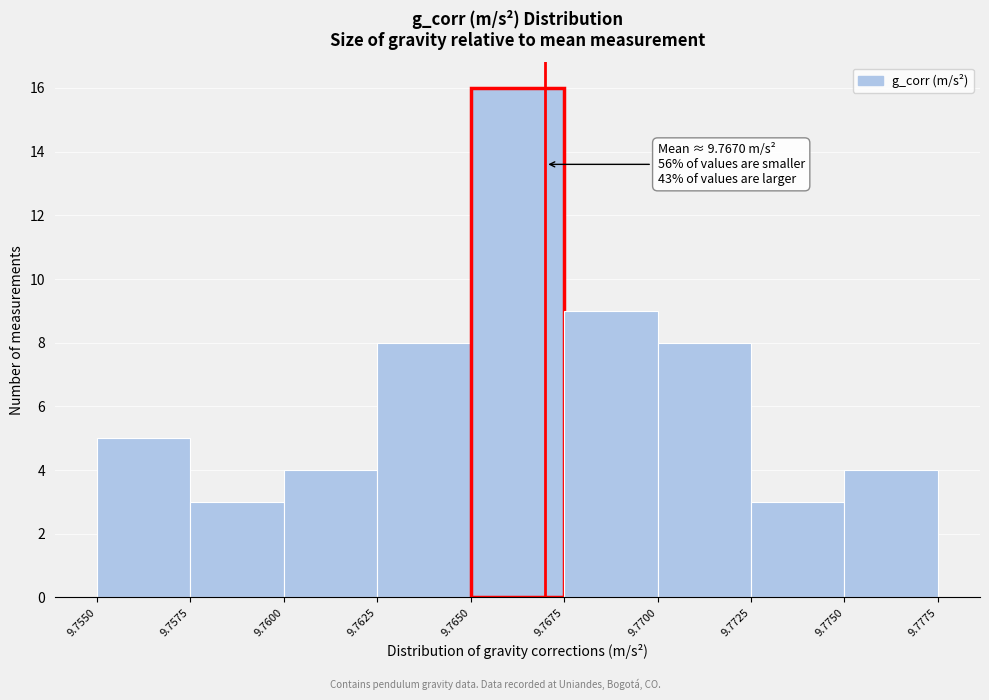

Which range on the x-axis has the tallest bar?

9.7650 to 9.7675